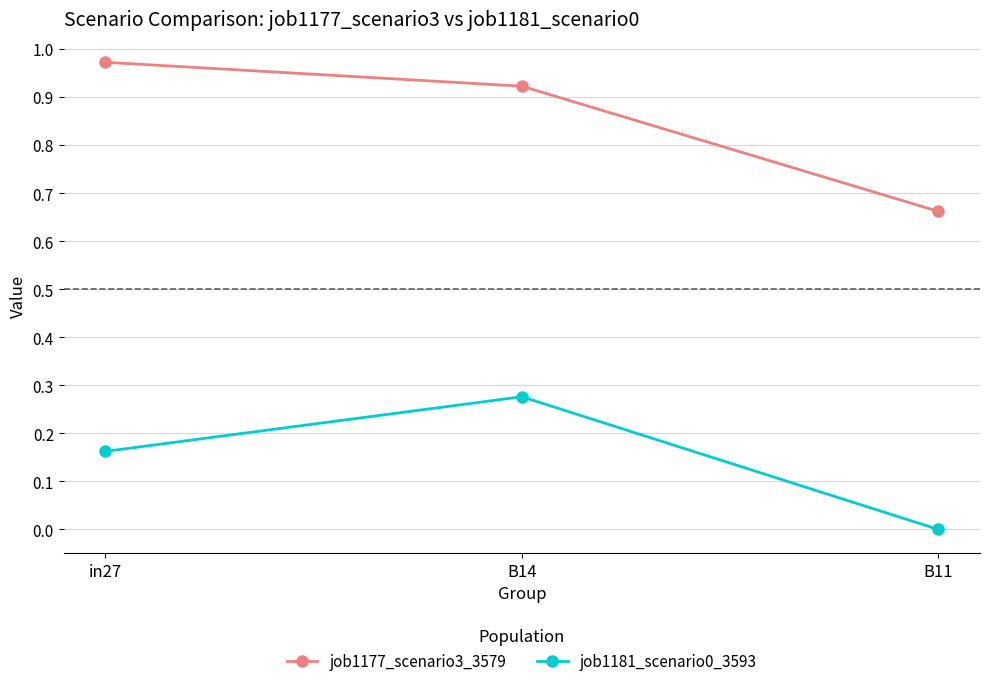

Is it true that job1181_scenario0_3593 equals 0.0 at B11?

True